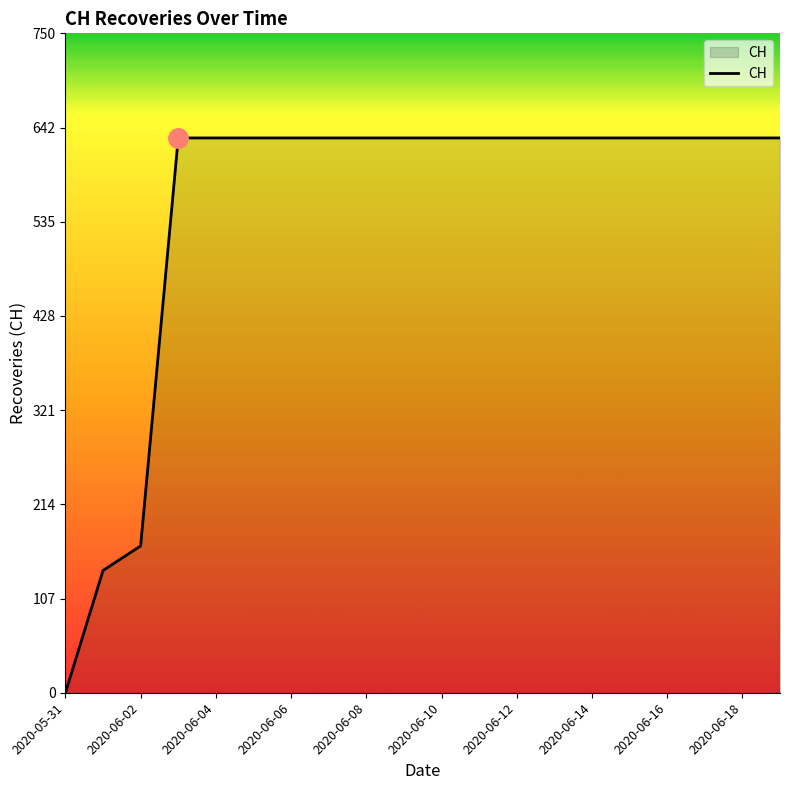

What is the difference between the maximum and minimum values?

631